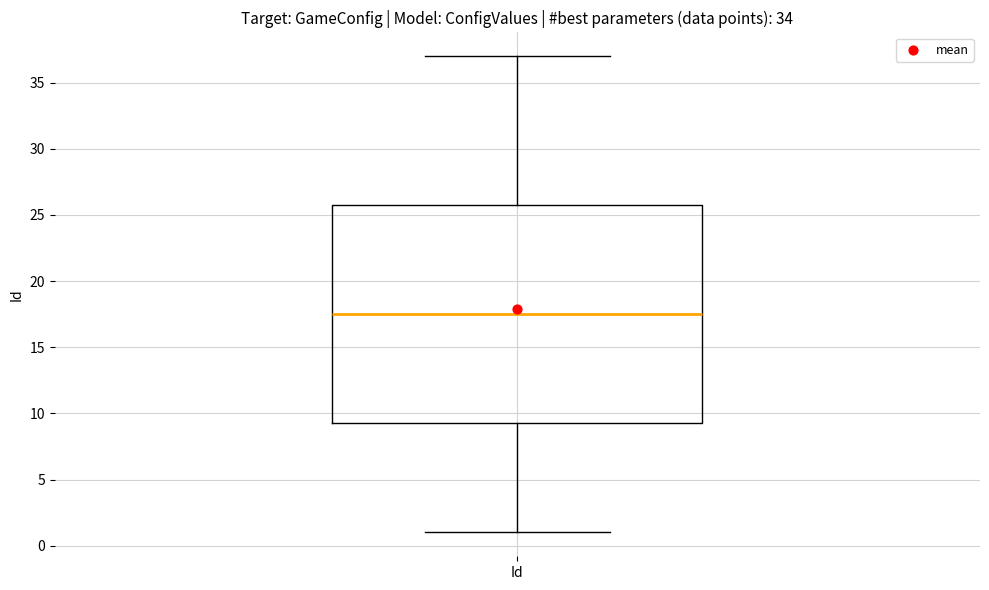

Transcribe this box plot: give where the median line is, the range the box spans, and where the two whiskers end, as read against the y-axis. The values are not printed on the chart, so give them approximately, as read against the axis.

median 17.5, box 9.5 to 26.0, whiskers 1.0 to 37.0